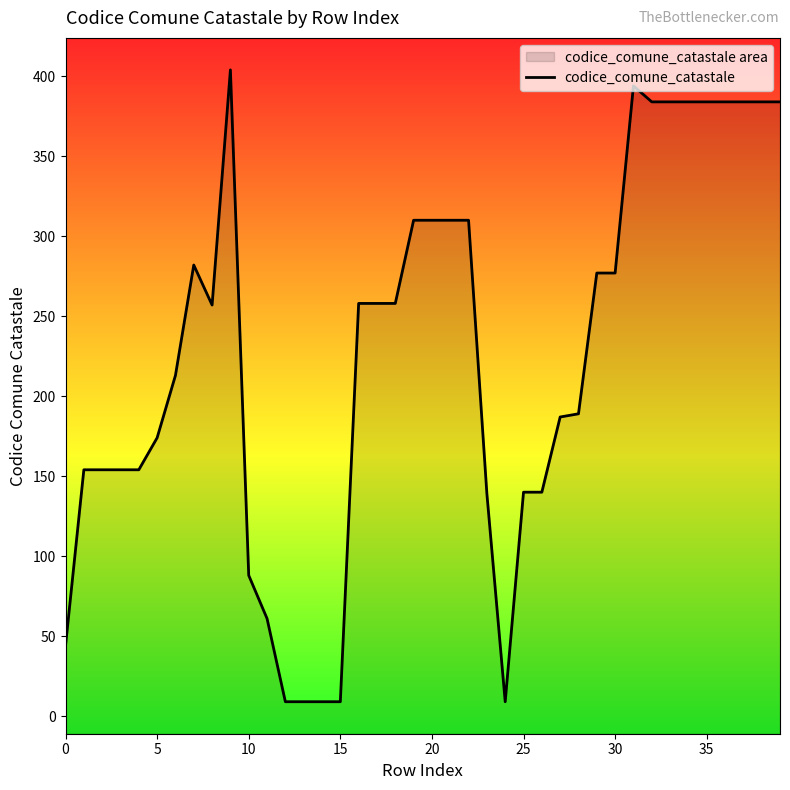

Reading left to right, extract all data points from this chart.

0=44	1=154	2=154	3=154	4=154	5=174	6=213	7=282	8=257	9=404	10=88	11=61	12=9	13=9	14=9	15=9	16=258	17=258	18=258	19=310	20=310	21=310	22=310	23=139	24=9	25=140	26=140	27=187	28=189	29=277	30=277	31=394	32=384	33=384	34=384	35=384	36=384	37=384	38=384	39=384